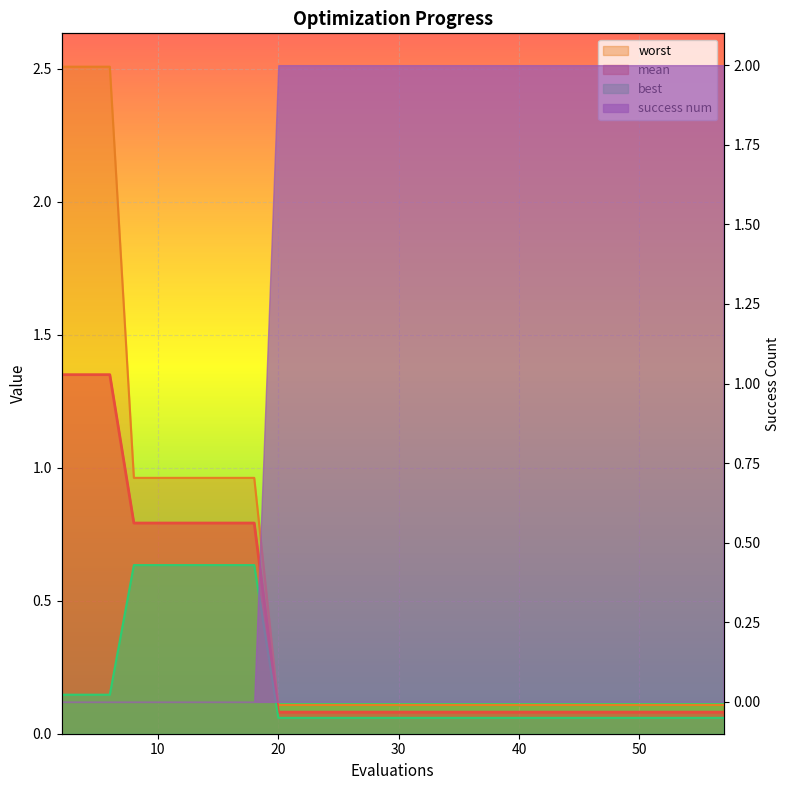

True or false: best and mean intersect in this chart.

False